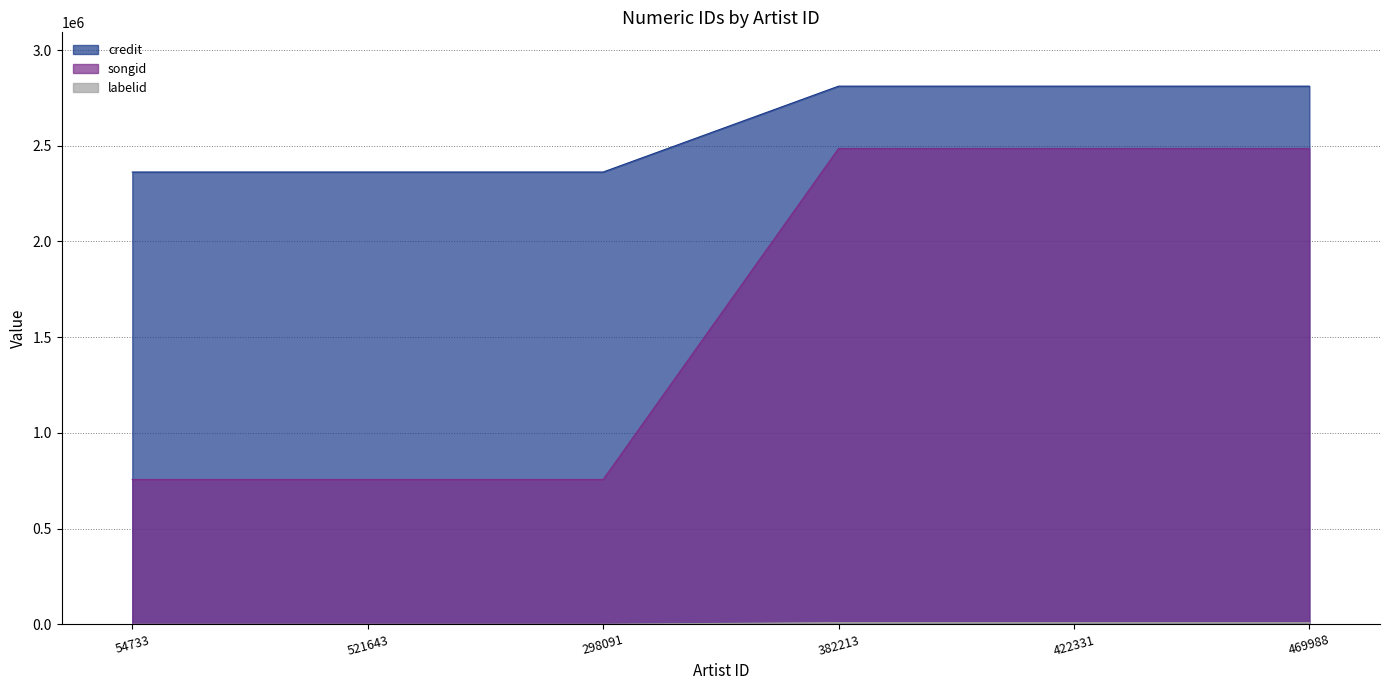

True or false: labelid has a value of 198 at 521643.

True